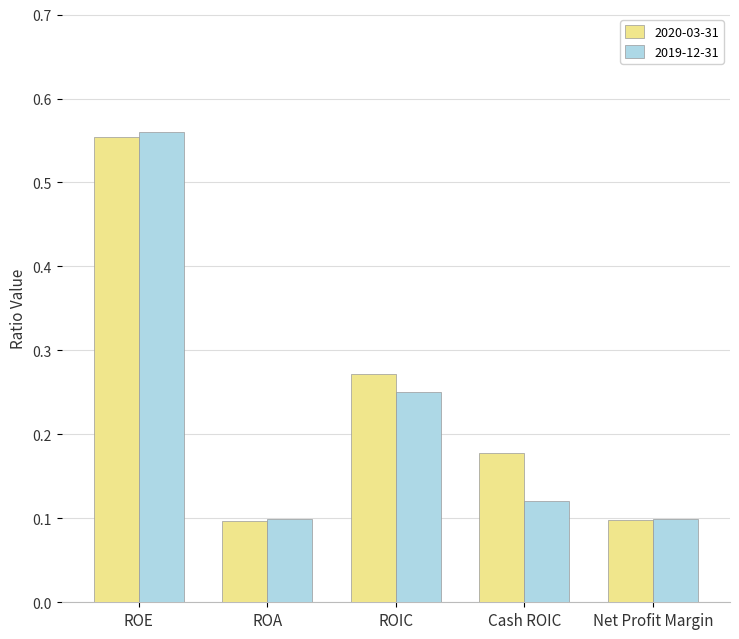

Which series has the largest range (max minus min)?

2019-12-31